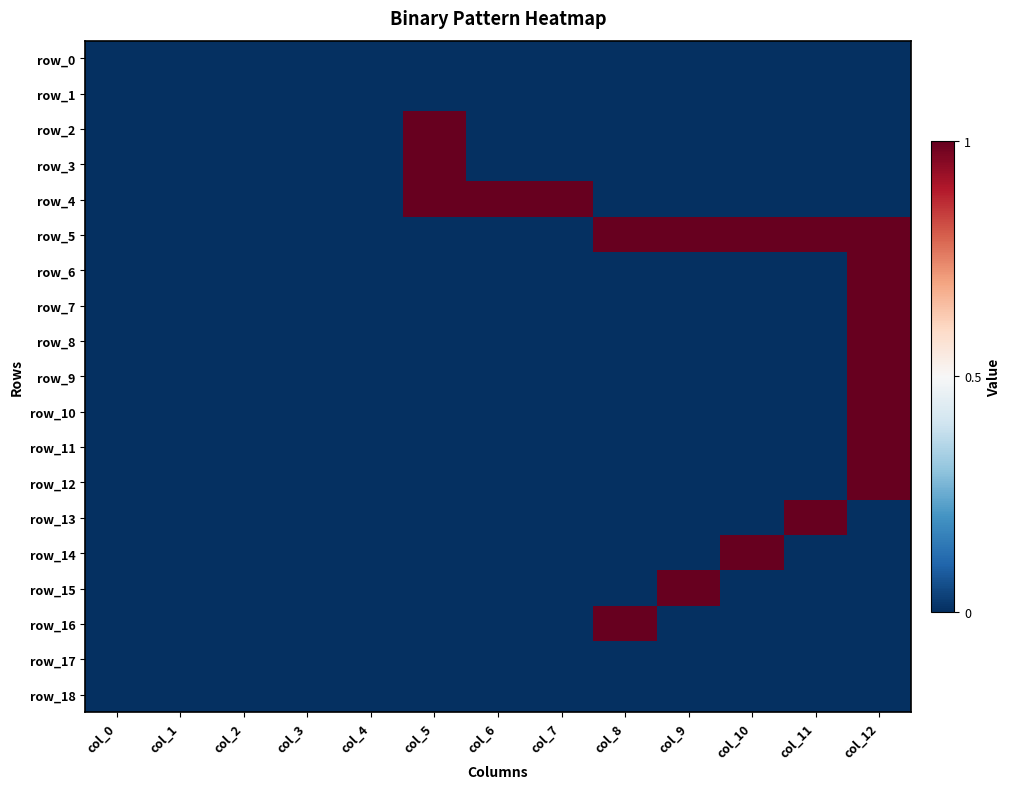

Rank the categories by row_3 value from lowest to highest.

col_0, col_1, col_2, col_3, col_4, col_6, col_7, col_8, col_9, col_10, col_11, col_12, col_5